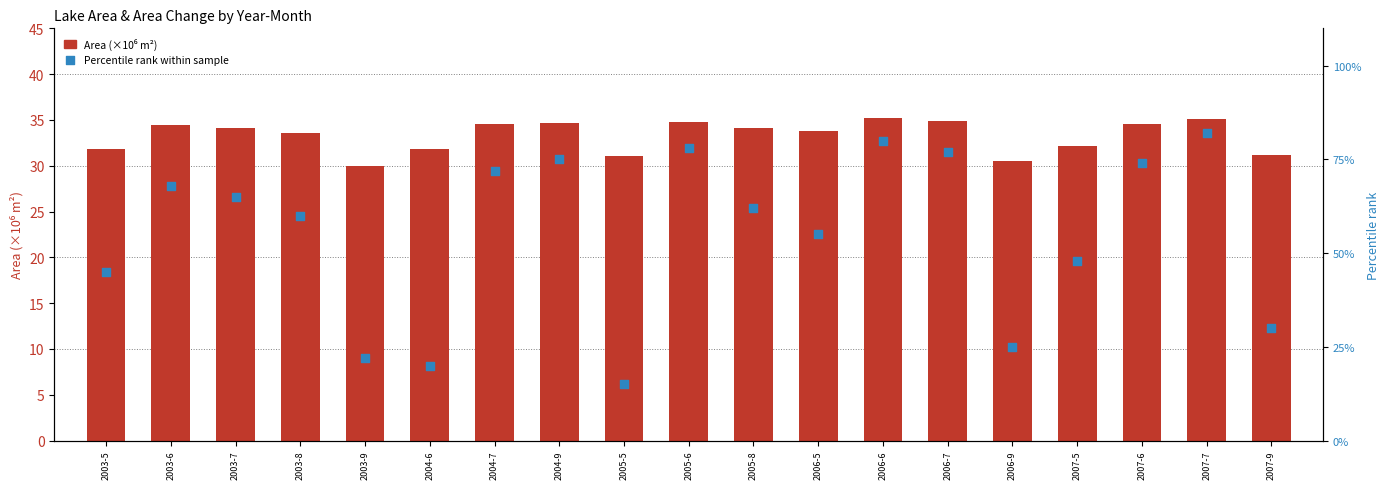

Which series contains the highest Y value?

Percentile rank within sample